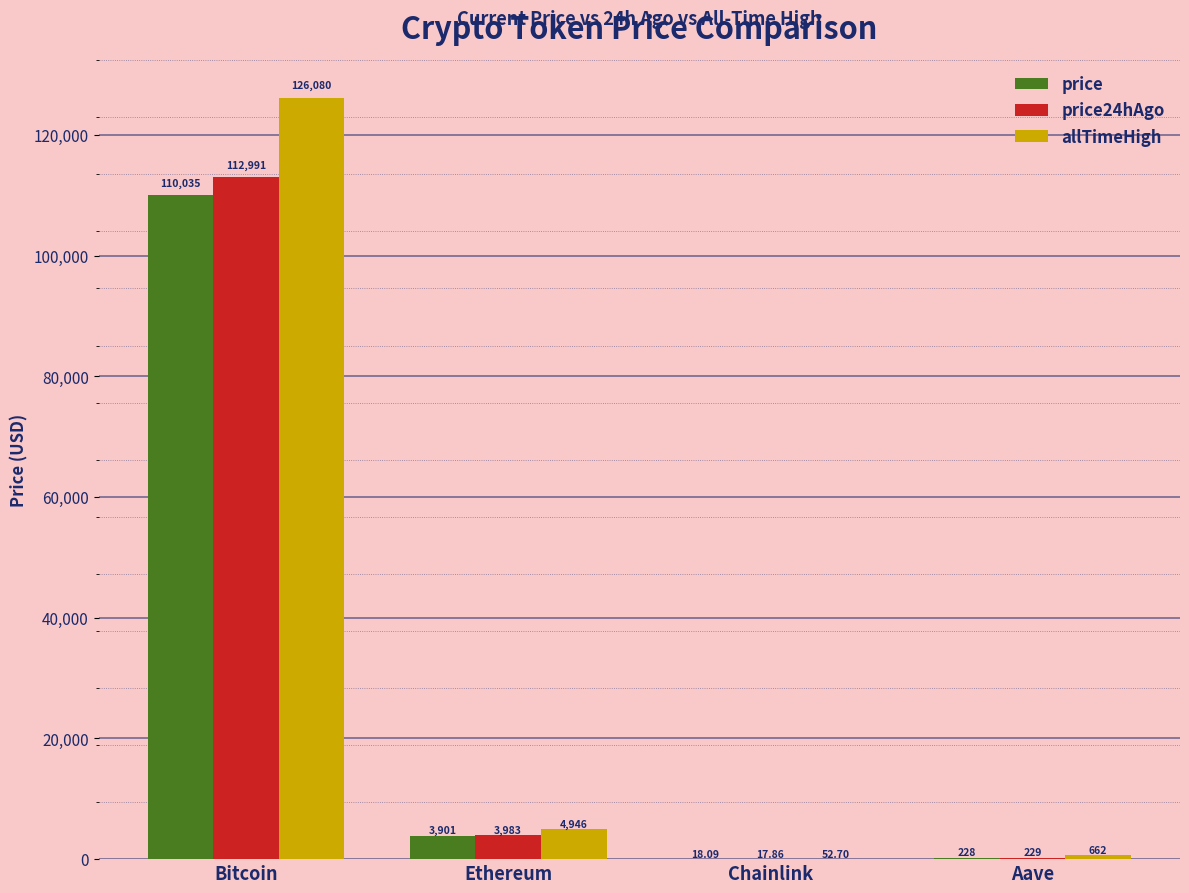

The value of allTimeHigh at Ethereum is 4946.1. True or false?

True